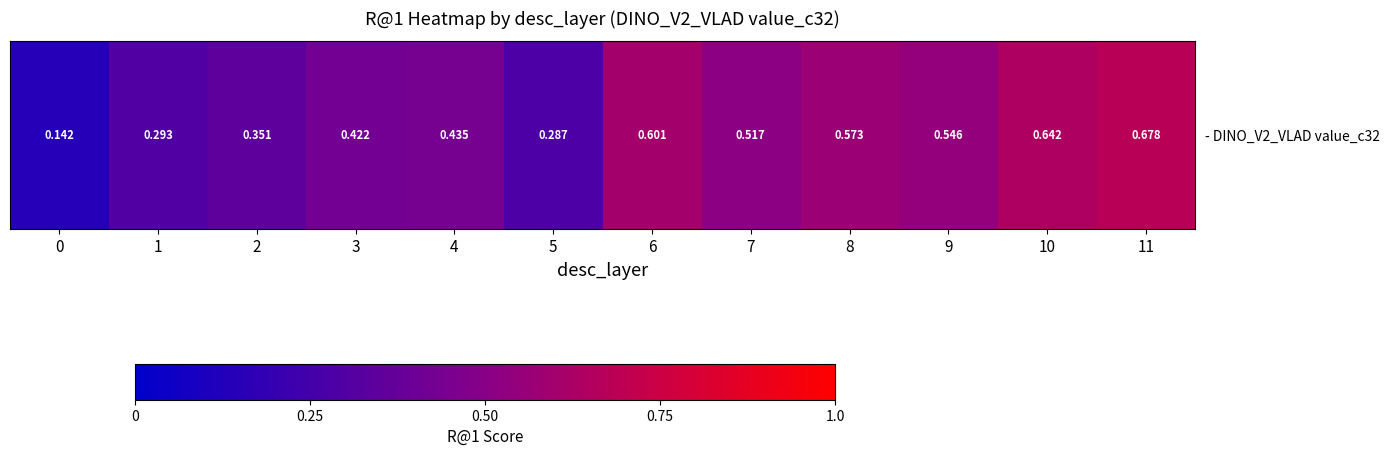

What is the minimum value shown in the chart?

0.1